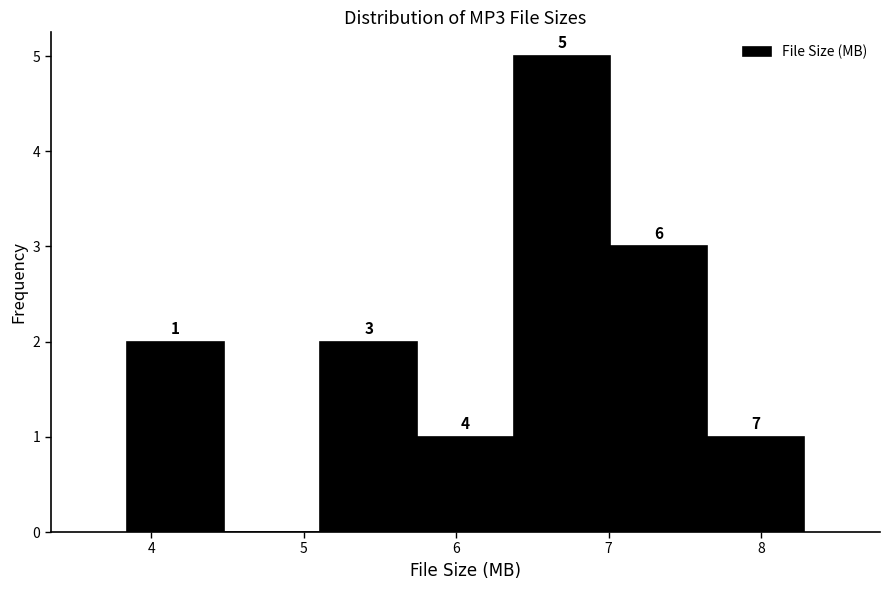

Which range on the x-axis has the tallest bar?

6.4 to 7.0